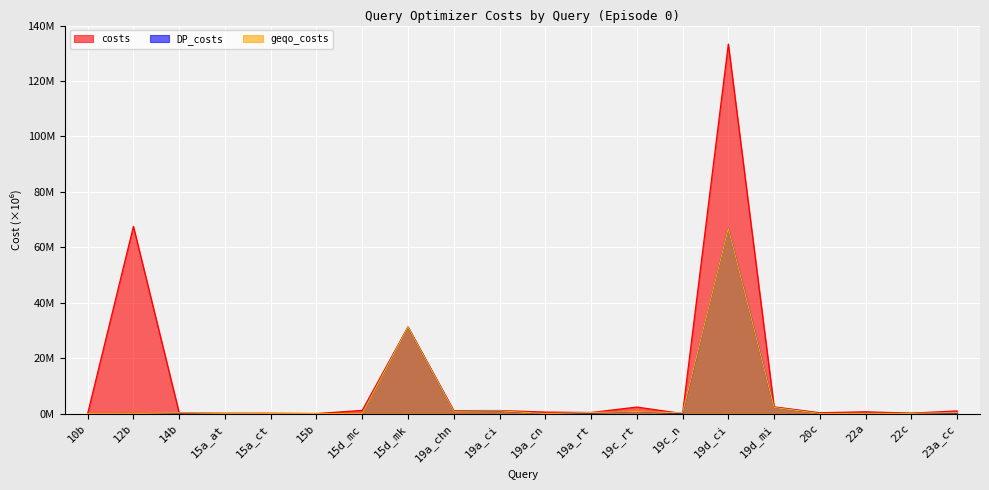

Where is the first local minimum for DP_costs?

14b